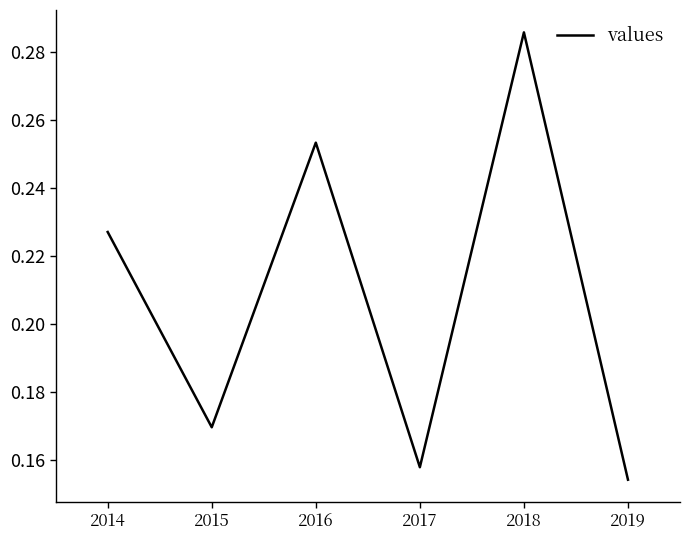

What is the difference between the maximum and minimum values?

0.1